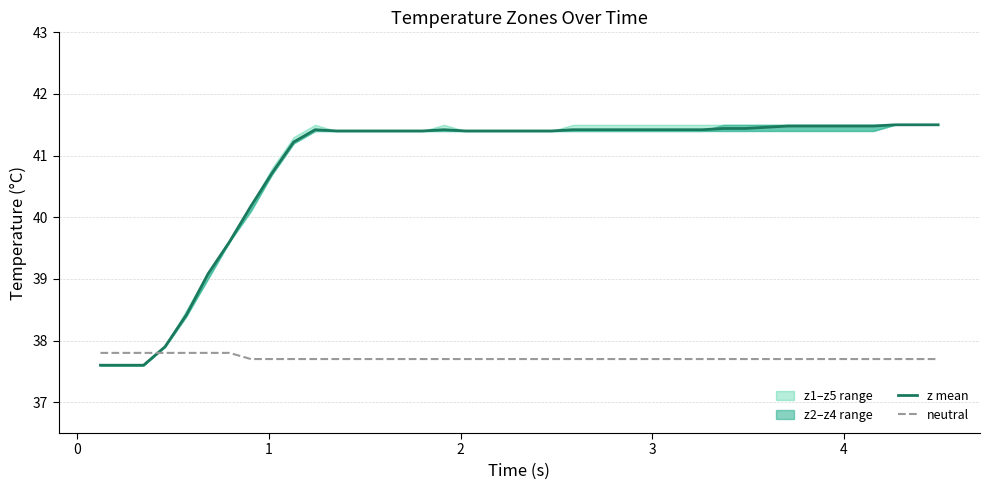

What is the lowest value of the neutral series?

37.7